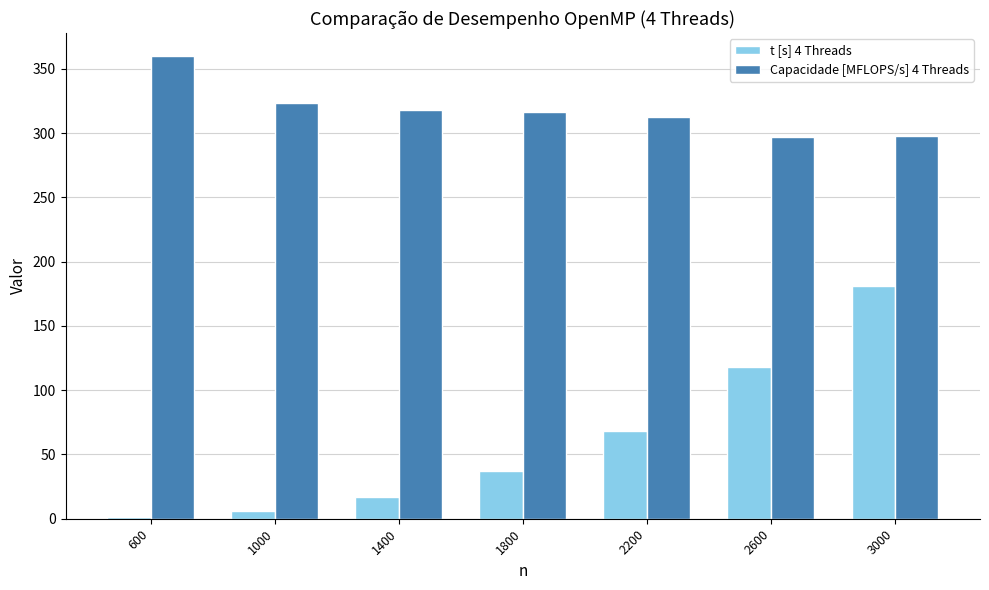

How many bars are there in each group?

2